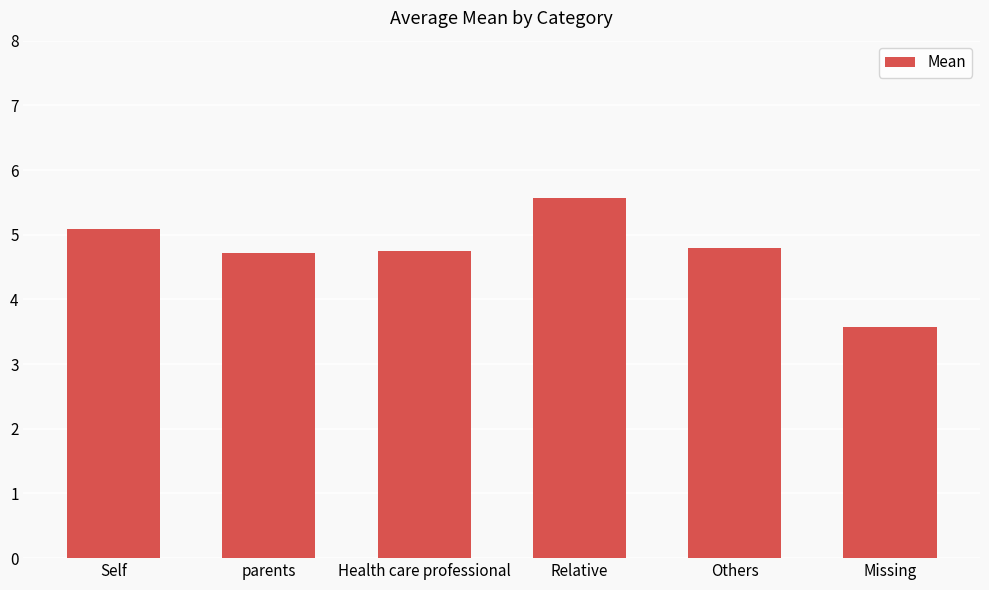

What is the difference between the second highest and second lowest values?

0.4